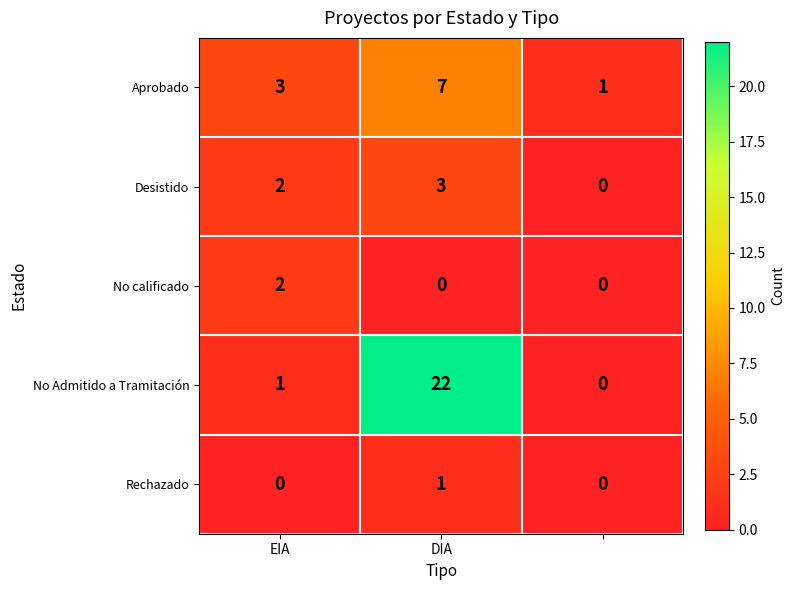

What is the difference between the maximum and minimum values in the No Admitido a Tramitación series?

22